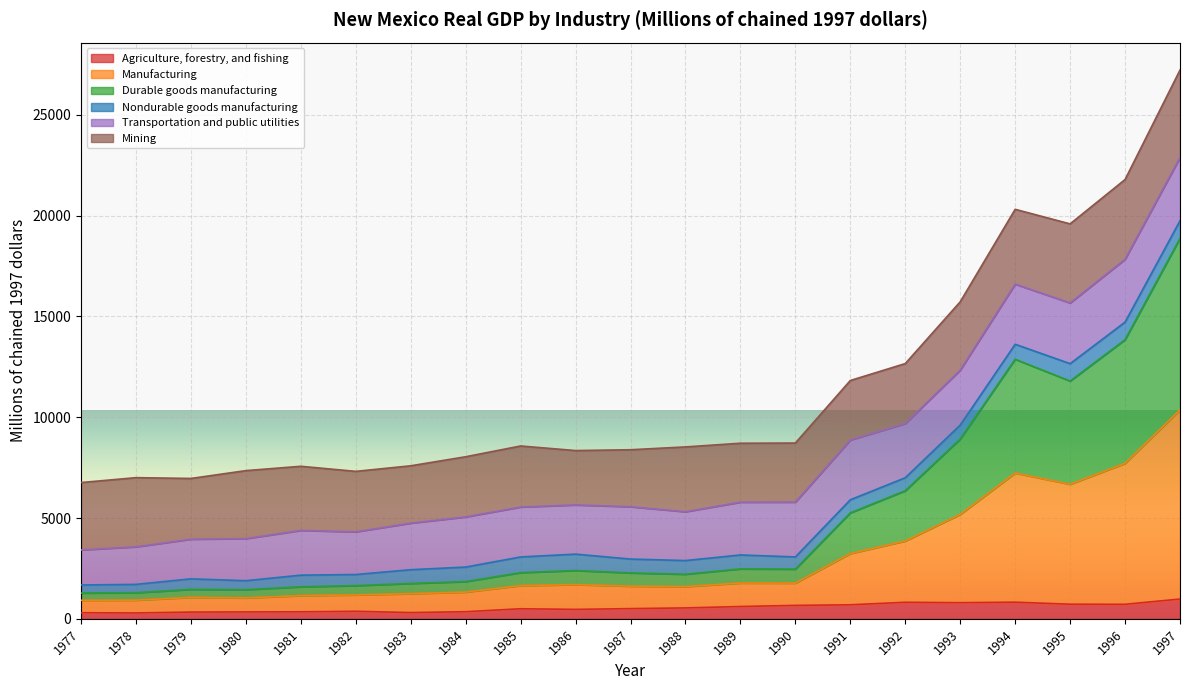

At which category is the sum across all series the highest?

1997